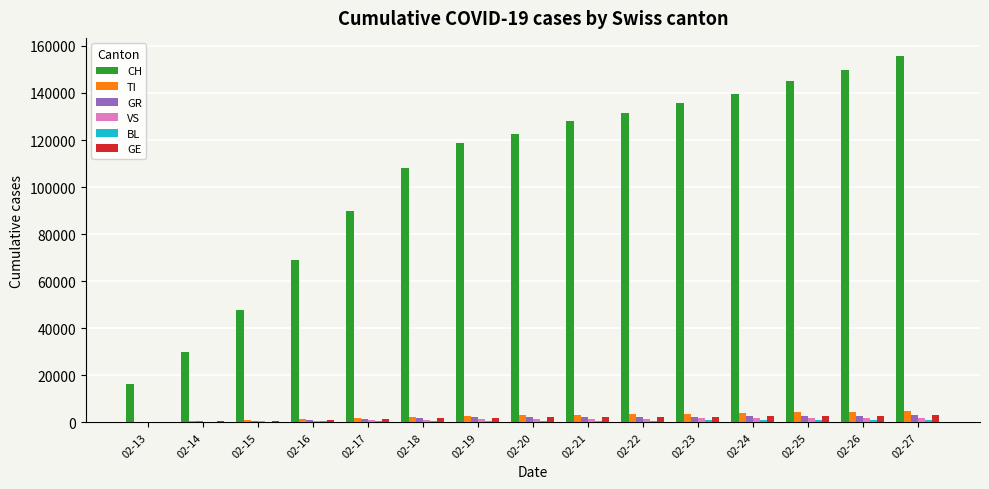

Which series changed the most between 02-14 and 02-15?

CH